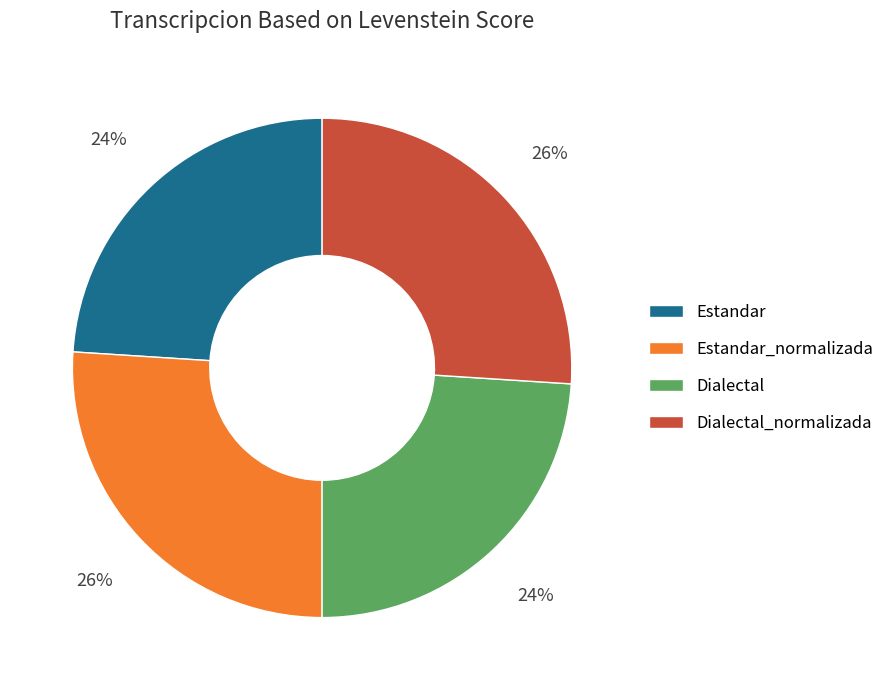

Which has a higher value, Estandar or Dialectal_normalizada?

Dialectal_normalizada